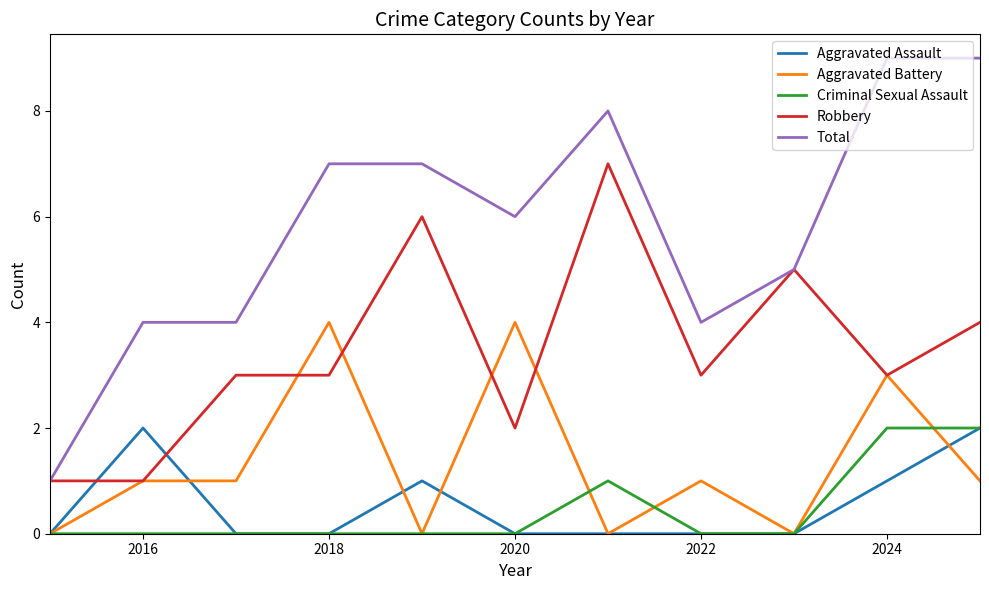

What is the sum of all Aggravated Assault values?

6